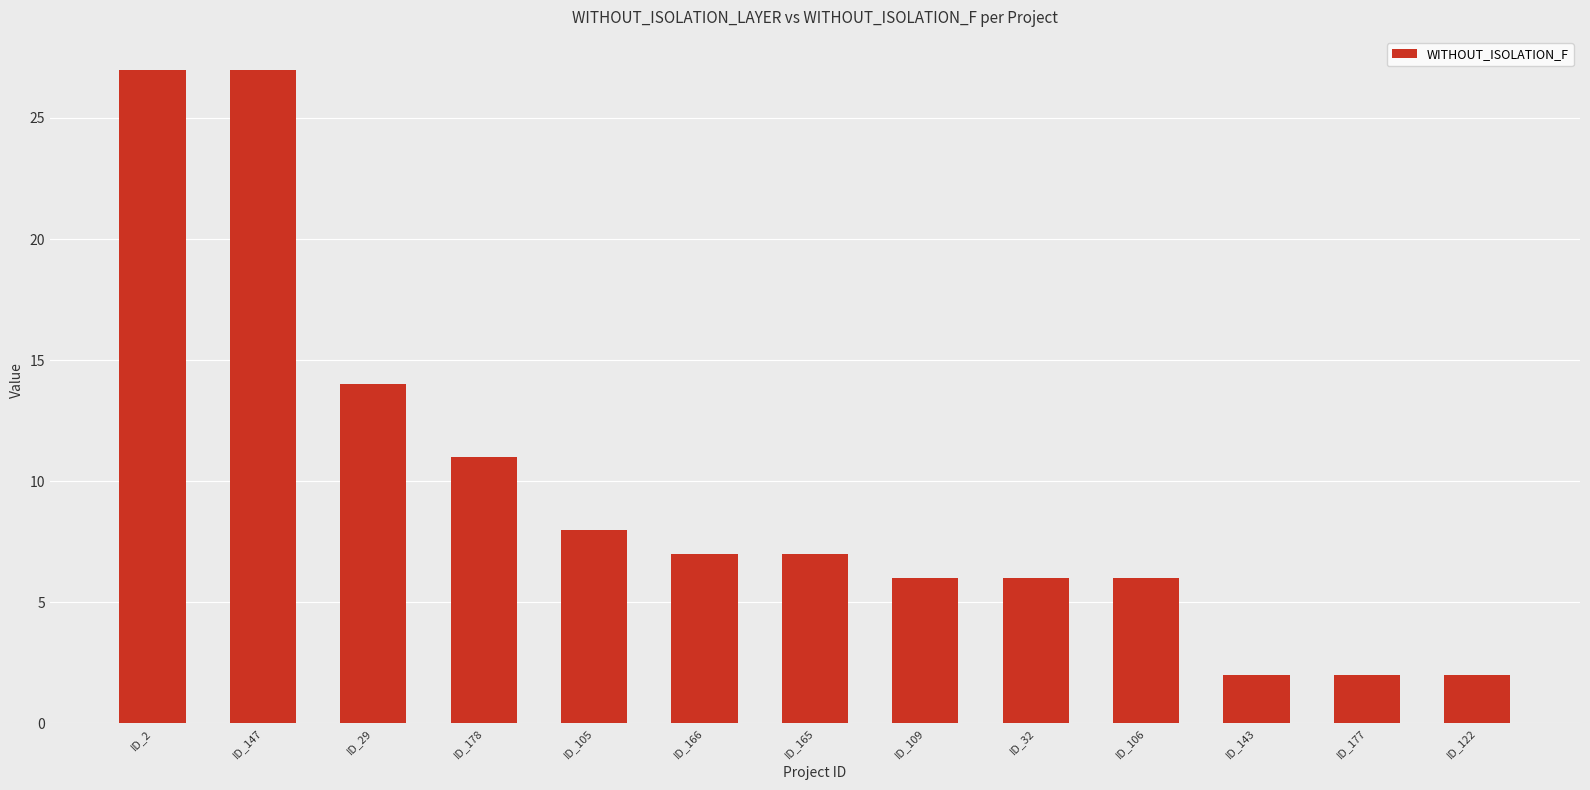

At which label is the value closest to 14?

ID_29